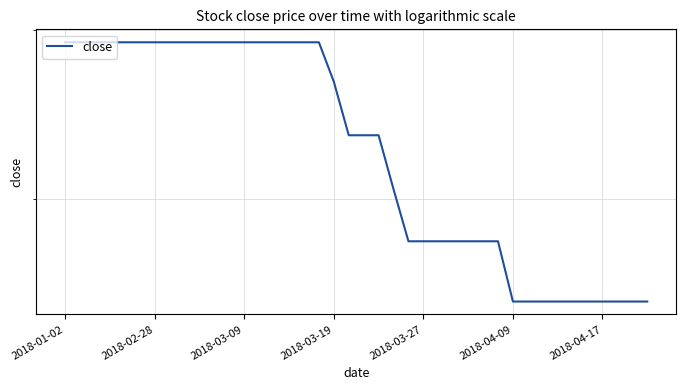

What is the maximum value shown in the chart?

4.9